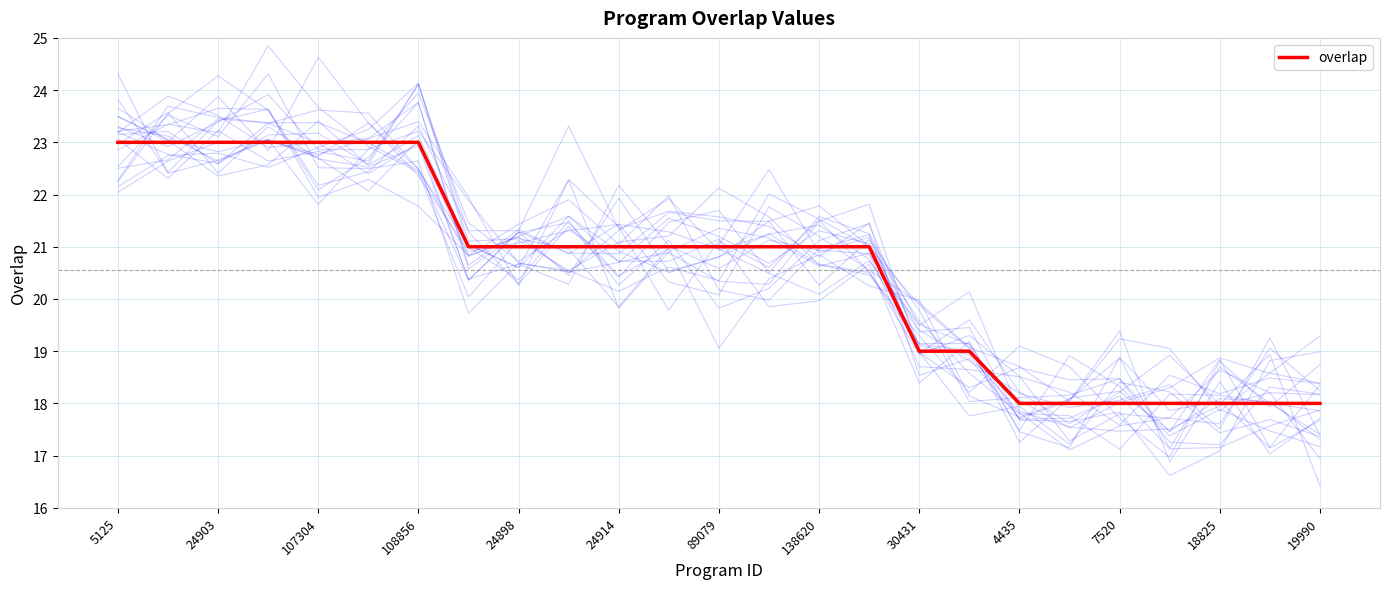

Count the values in the range 18 to 23.

25